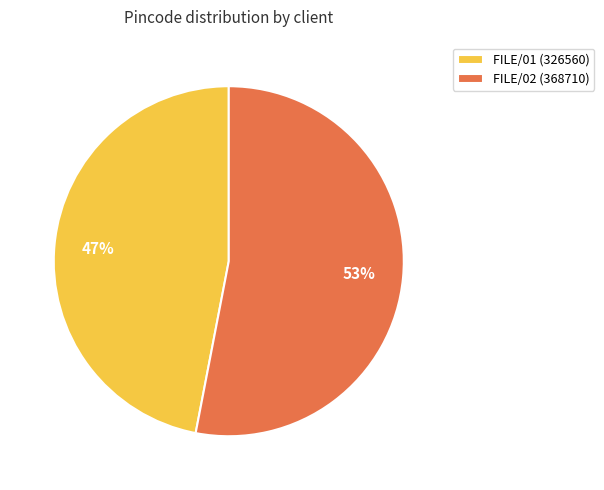

Is there a majority slice in this chart?

Yes